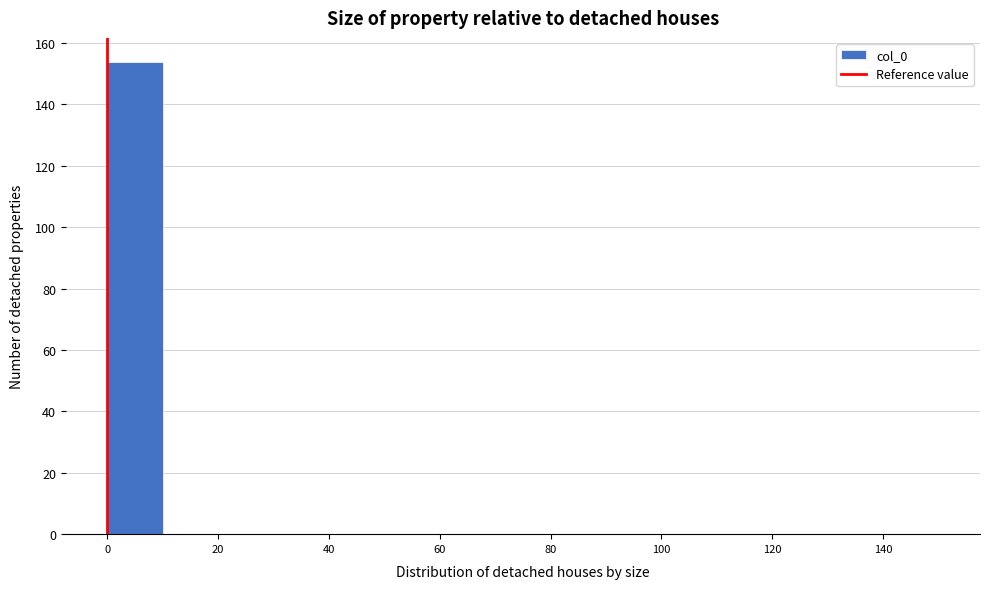

Reading left to right, transcribe this chart: for each bar, give the range it covers on the x-axis and its height. The values are not printed on the chart, so give them approximately, as read against the axis.

0 to 10: 154
10 to 20: 0
20 to 30: 0
30 to 40: 0
40 to 50: 0
50 to 60: 0
60 to 70: 0
70 to 80: 0
80 to 90: 0
90 to 100: 0
100 to 110: 0
110 to 120: 0
120 to 130: 0
130 to 140: 0
140 to 150: 0